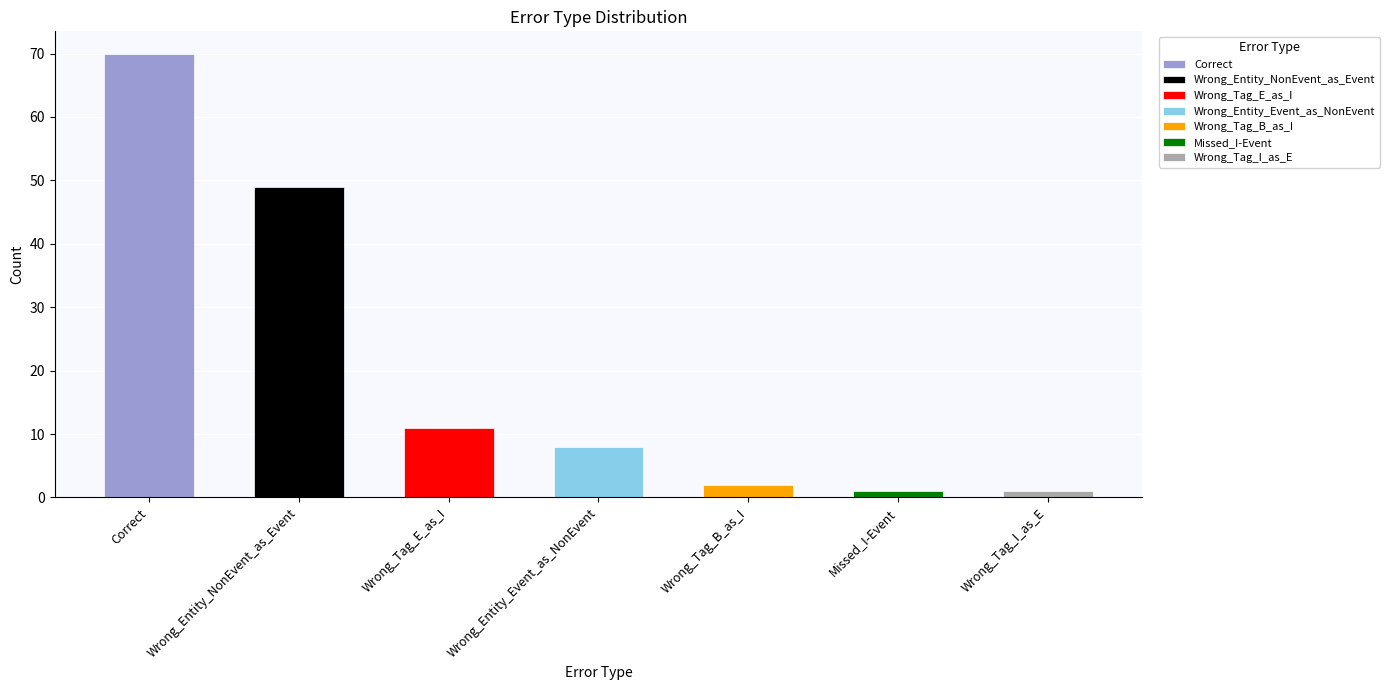

True or false: the data shows 2 at Wrong_Tag_B_as_I.

True